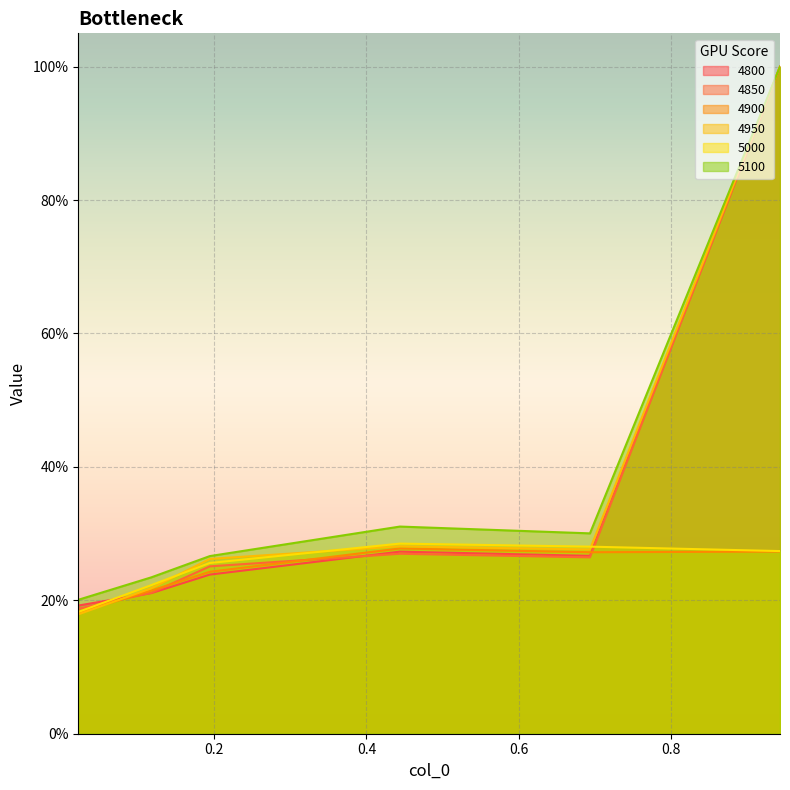

What are all the series names shown in the legend?

4800, 4850, 4900, 4950, 5000, 5100